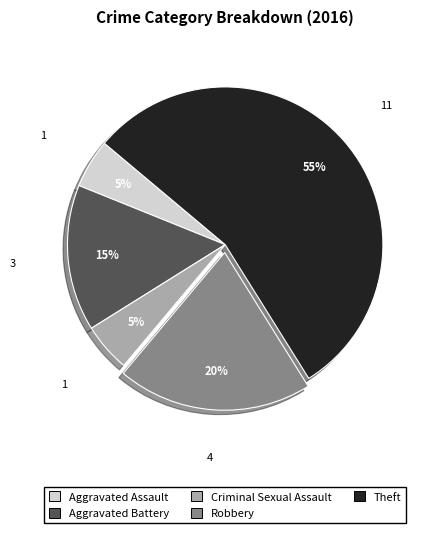

Do Theft and Robbery together represent more than half of the pie?

Yes